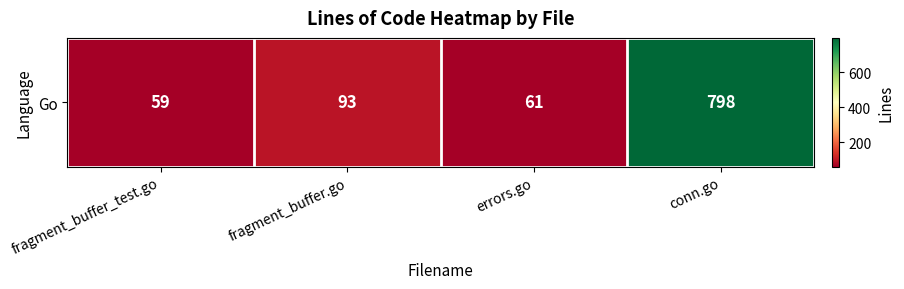

Which label corresponds to the smallest value in the chart?

fragment_buffer_test.go